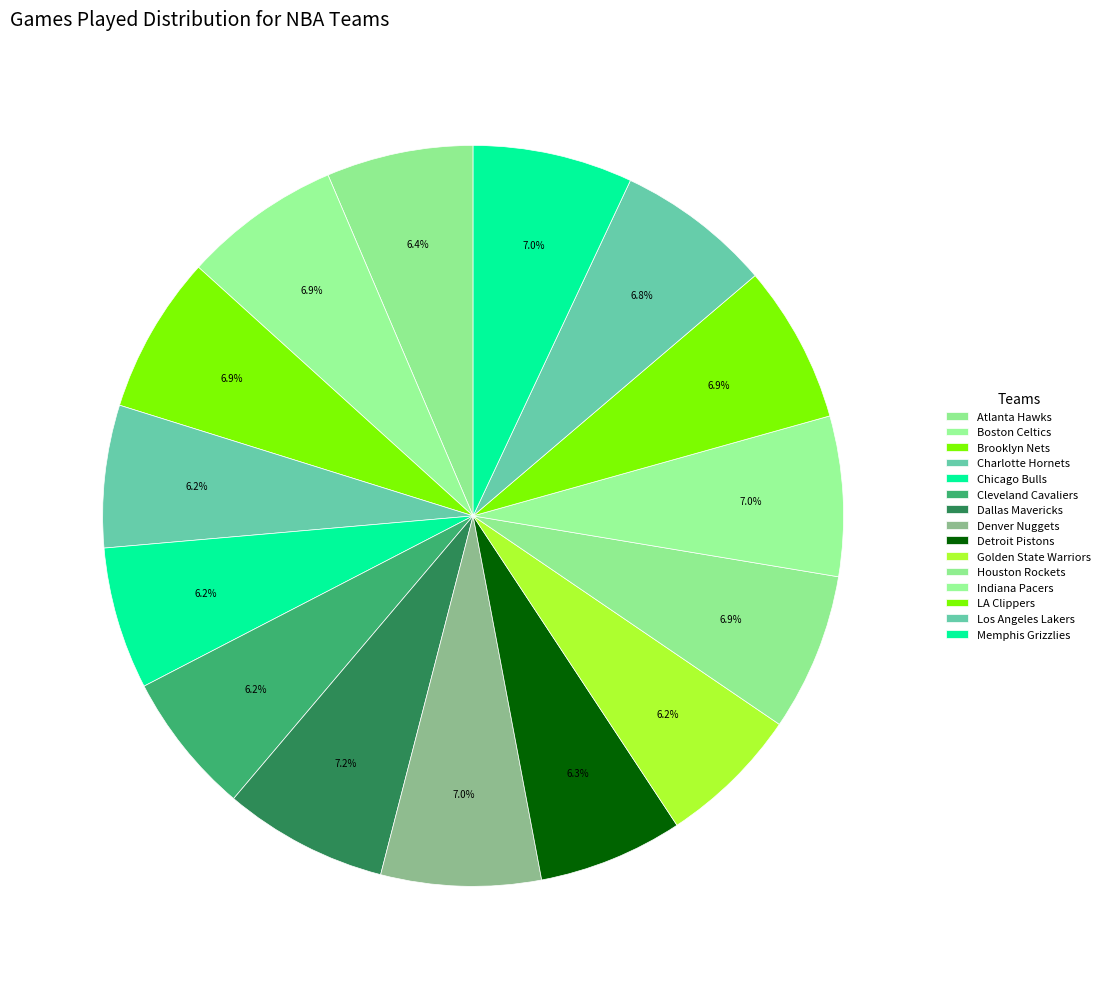

How many segments does this pie chart have?

15